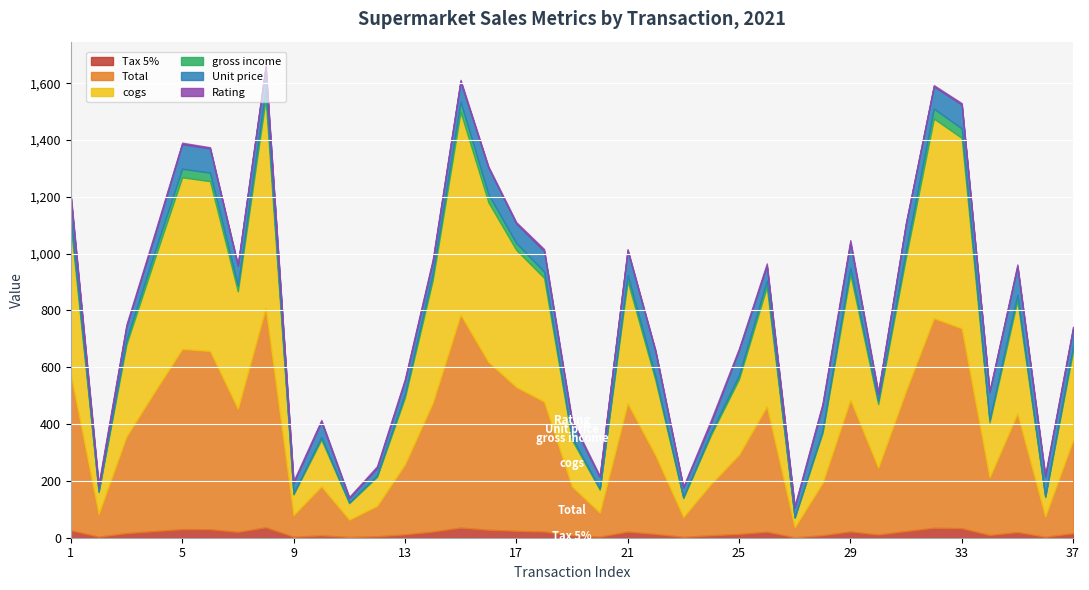

The Unit price series shows 83.8 at 33. True or false?

True